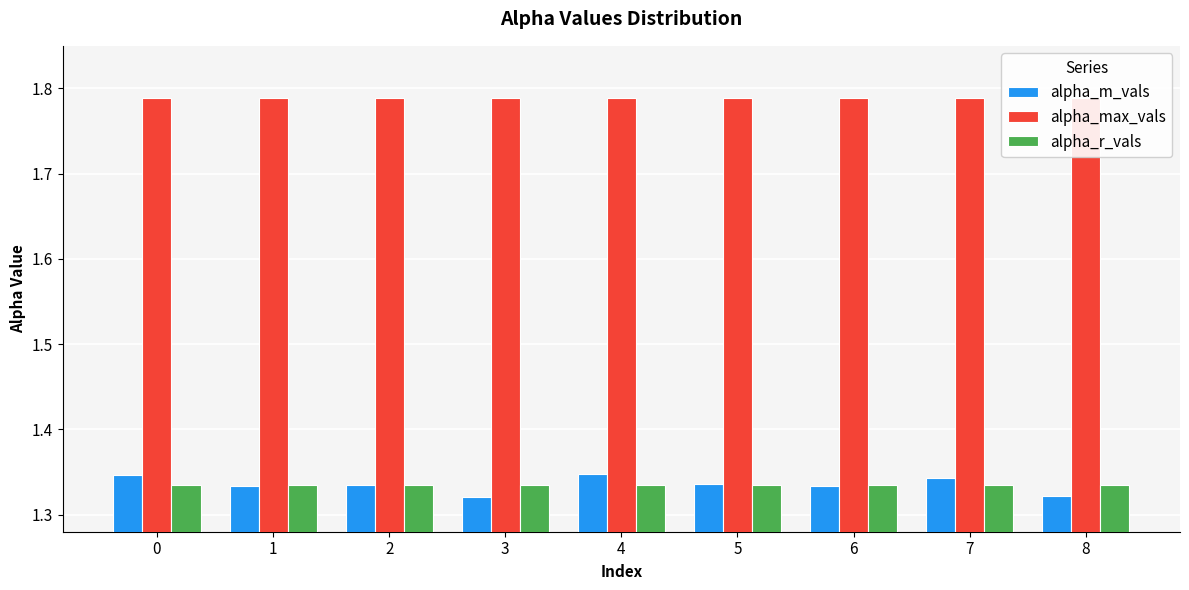

True or false: alpha_m_vals has a value of 0.5 at 1.

False